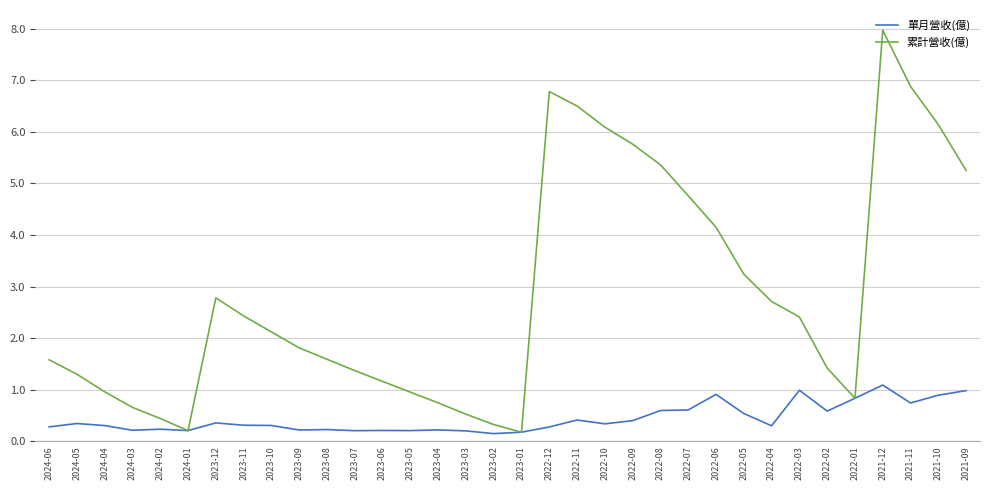

What are all the series names shown in the legend?

單月營收(億), 累計營收(億)